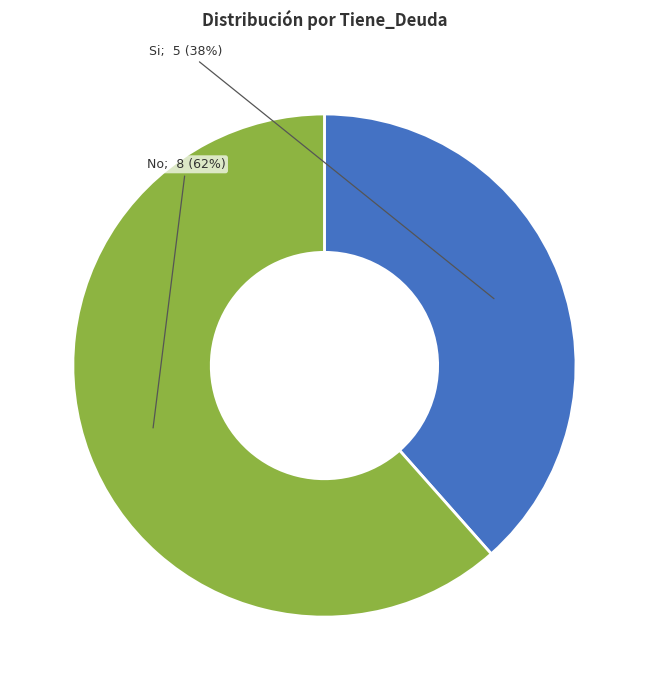

Is there any slice that represents more than half of the pie?

Yes